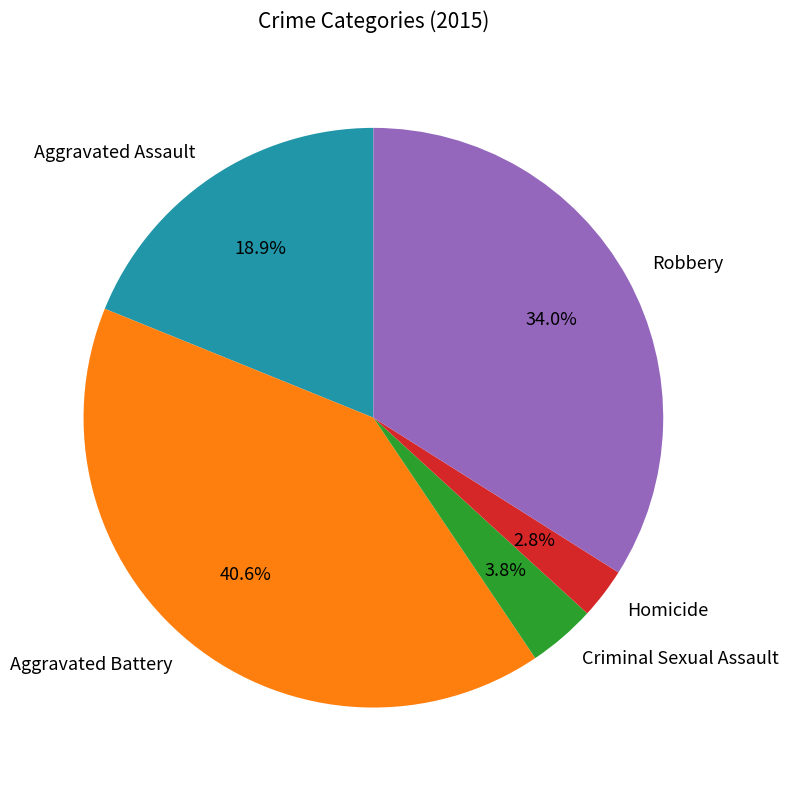

Is it true that Criminal Sexual Assault is 4% of the pie?

True